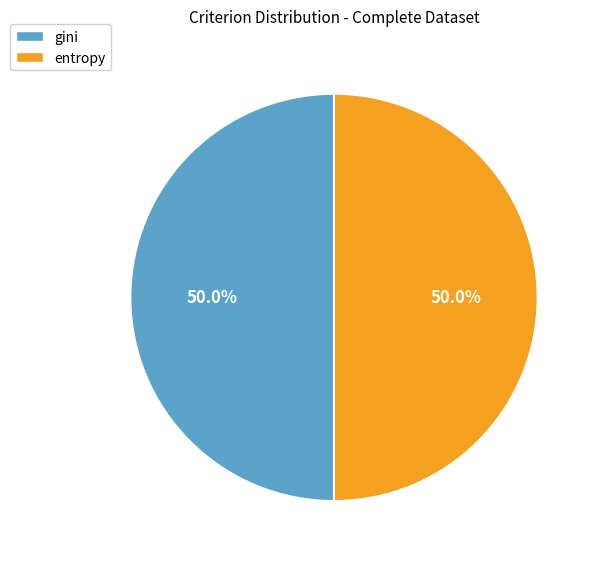

What portion of the pie excludes gini?

50.0%